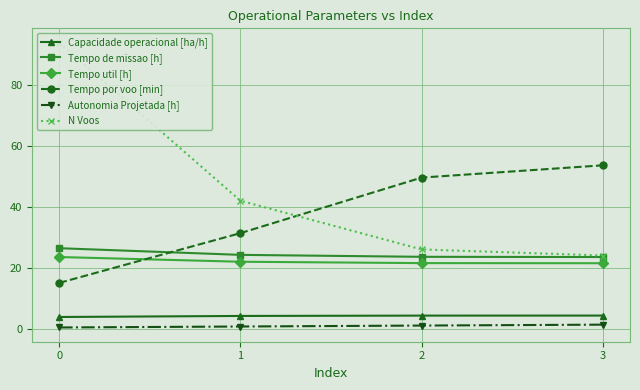

True or false: Autonomia Projetada [h] and Capacidade operacional [ha/h] cross at least once.

False